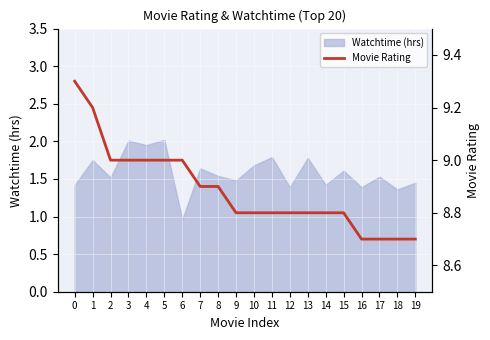

The Watchtime (hrs) series shows 2.1 at 8. True or false?

False